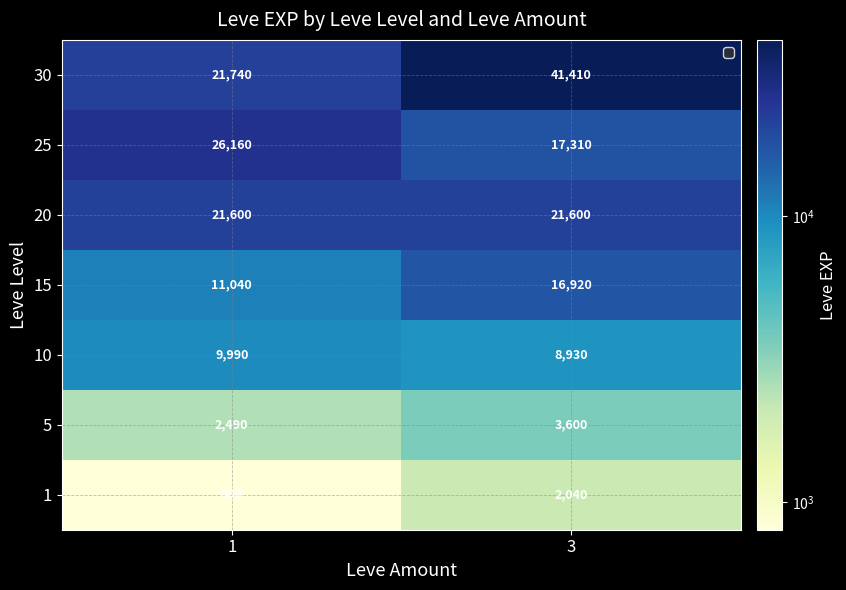

What is the sum of the 25 values at 1 and 3?

43470